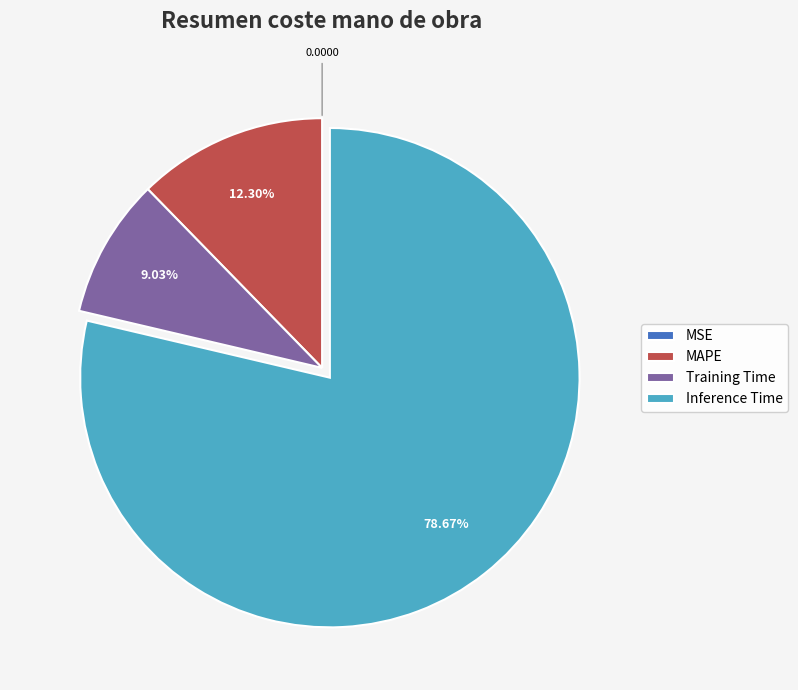

Do Training Time and MAPE together represent more than half of the pie?

No